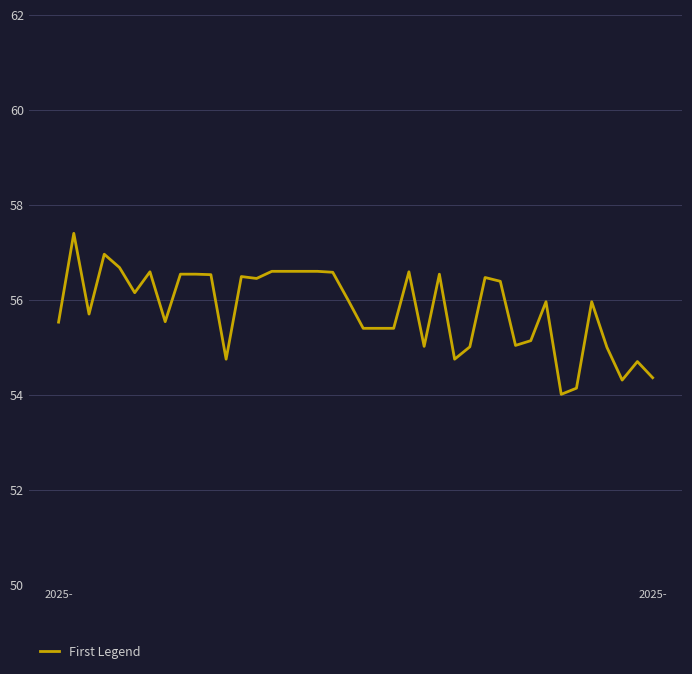

What is the difference between the maximum and minimum values?

3.4